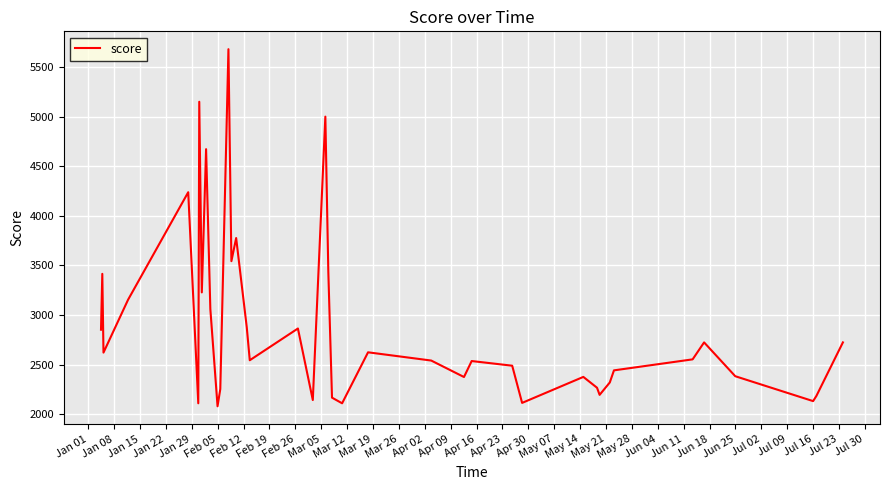

What is the difference between the maximum and minimum values?

3600